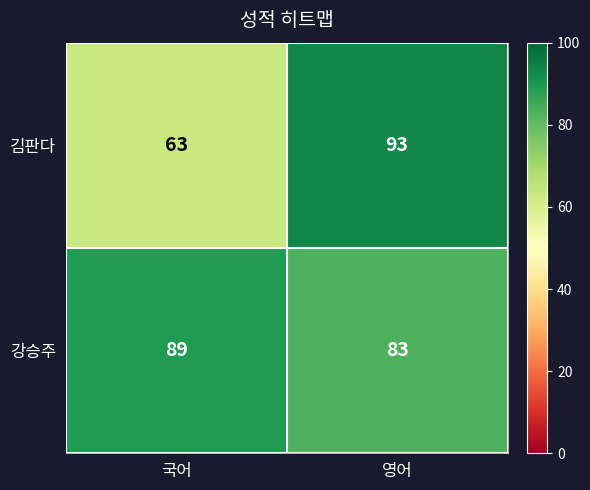

True or false: 김판다 has a value of 63 at 국어.

True